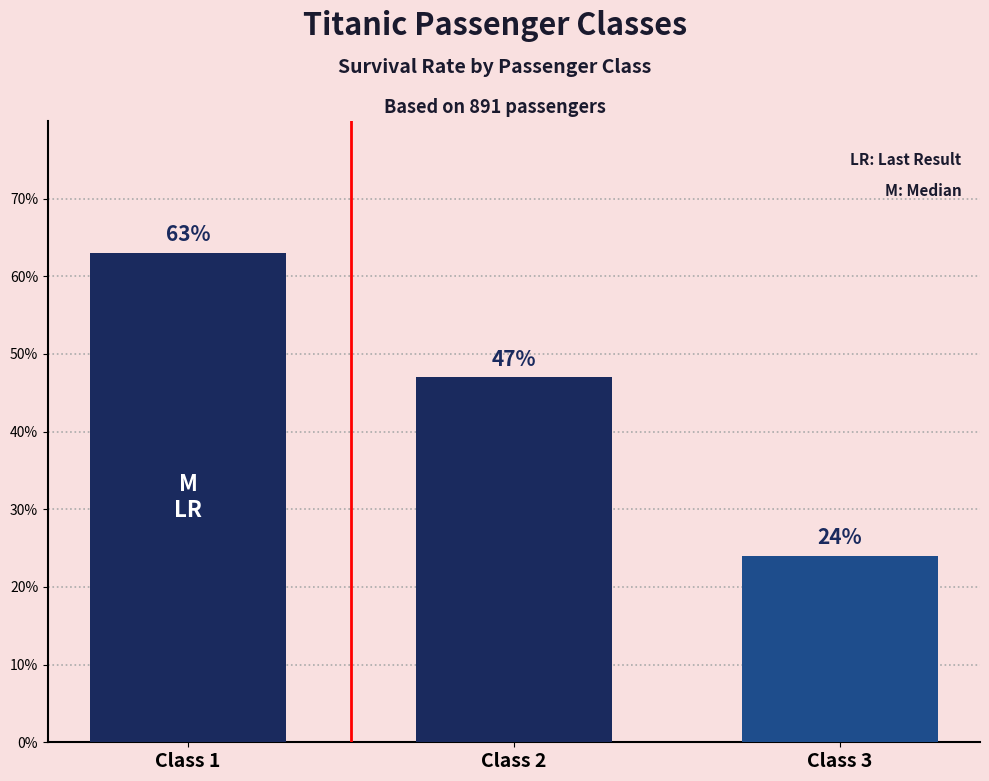

What is the minimum value shown in the chart?

0.2